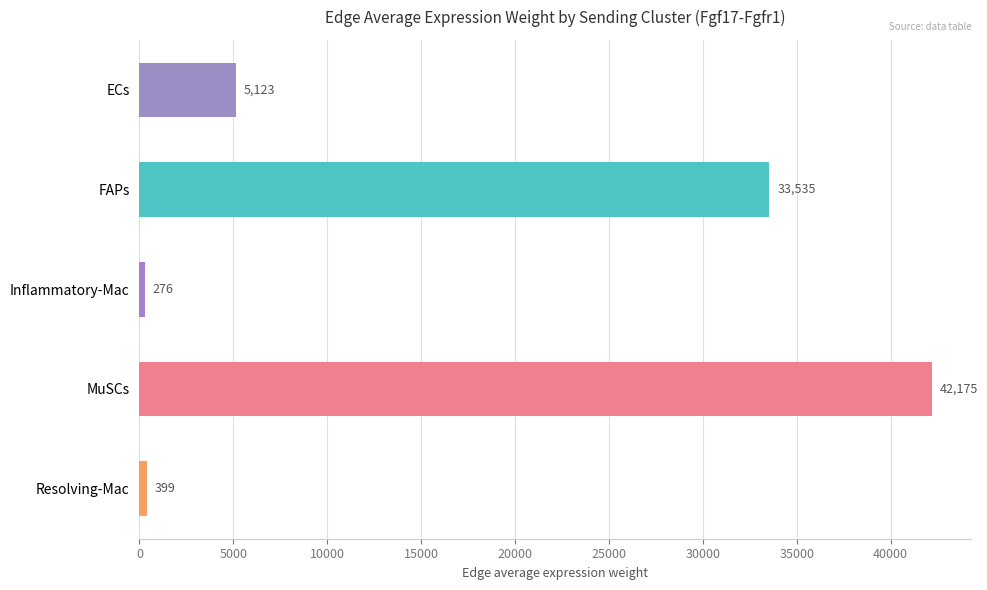

Where is the data nearest to the value 21225?

FAPs